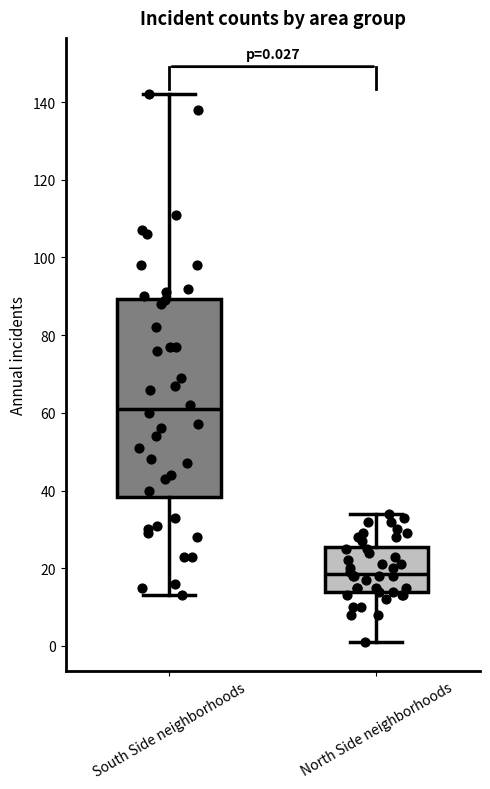

Which box has the highest median line?

South Side neighborhoods